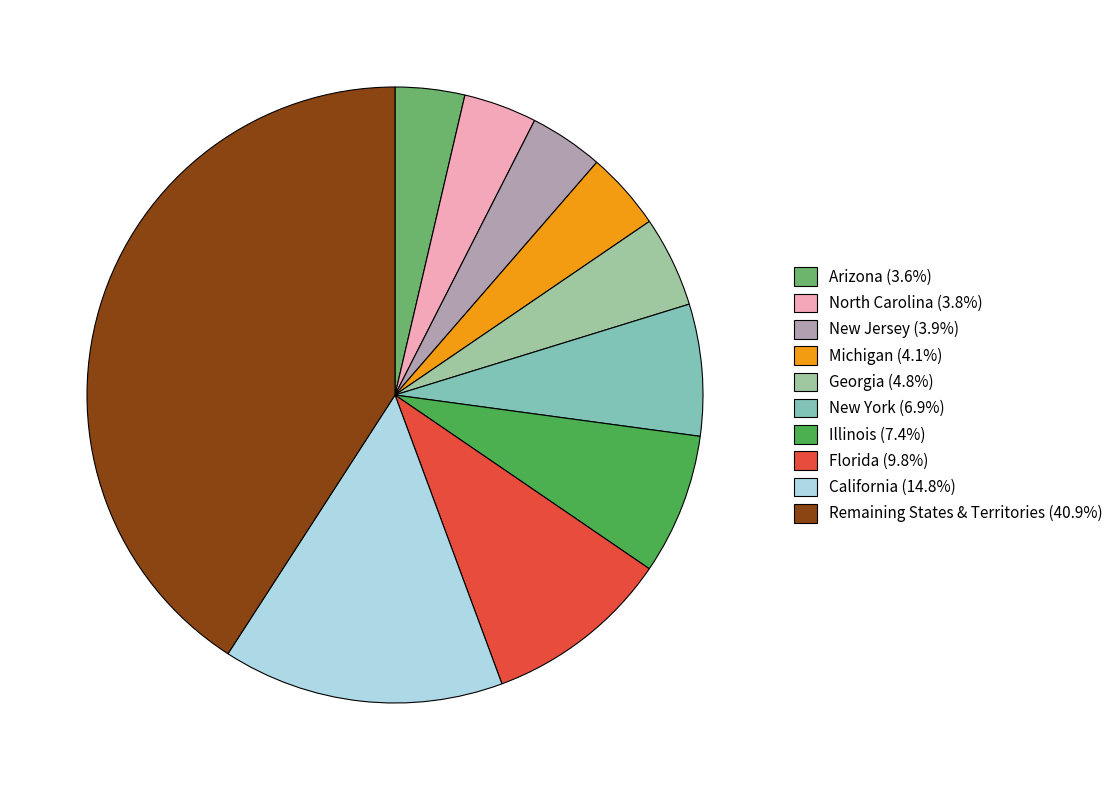

Is there a majority slice in this chart?

No